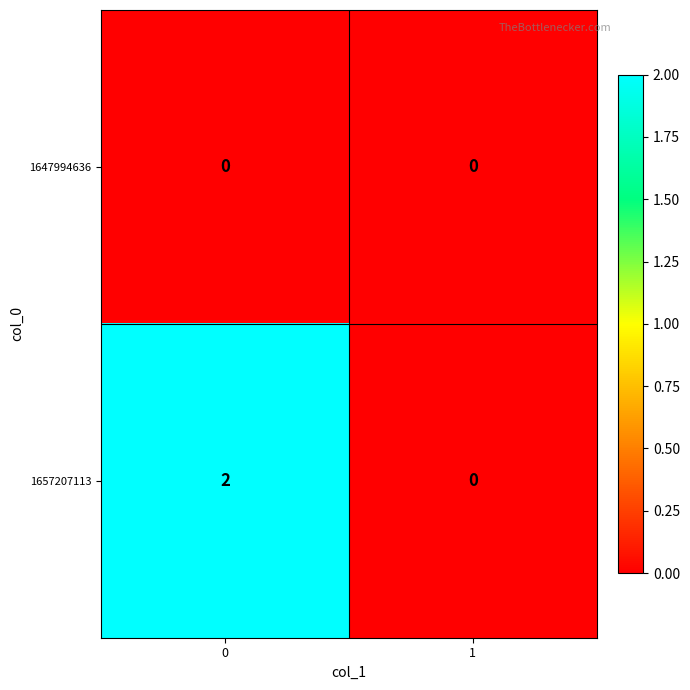

The 1657207113 series shows 0 at 1. True or false?

True